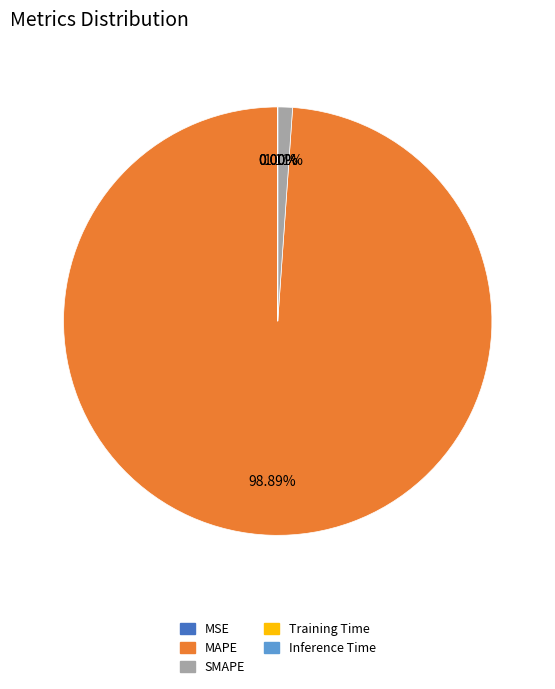

Is the sum of SMAPE and MAPE greater than half?

Yes